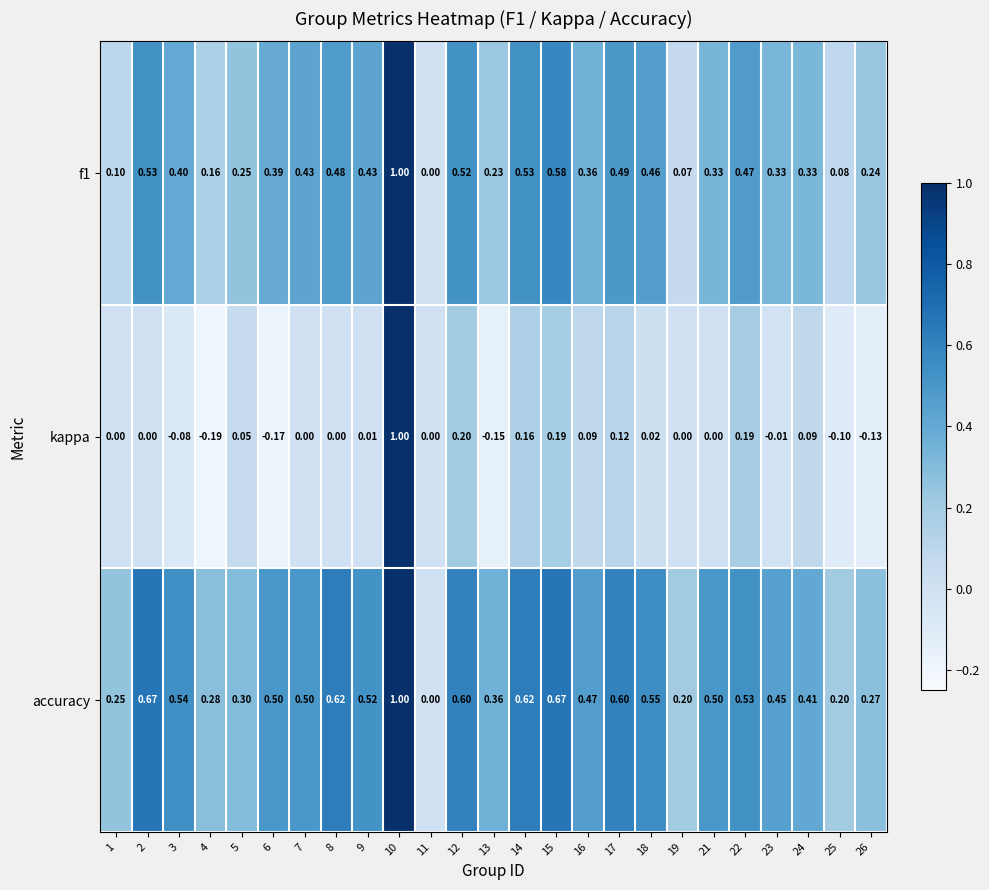

Which series changed the most between 6 and 21?

kappa